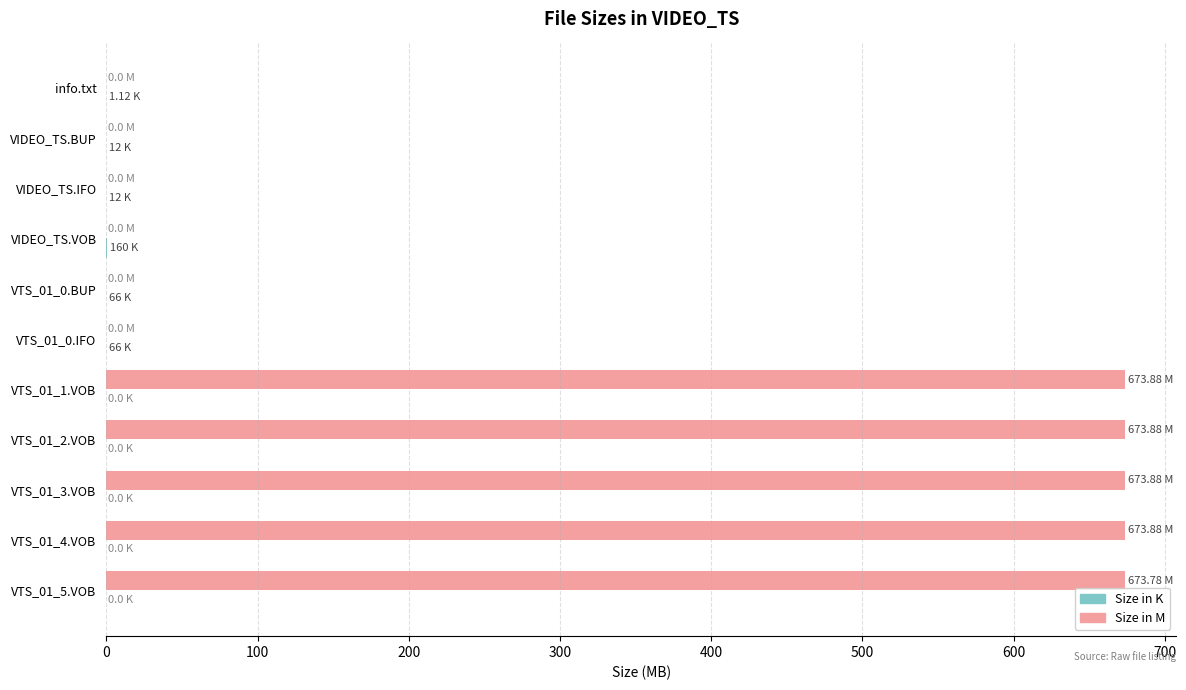

What is the total value across all series at VTS_01_1.VOB?

673.9